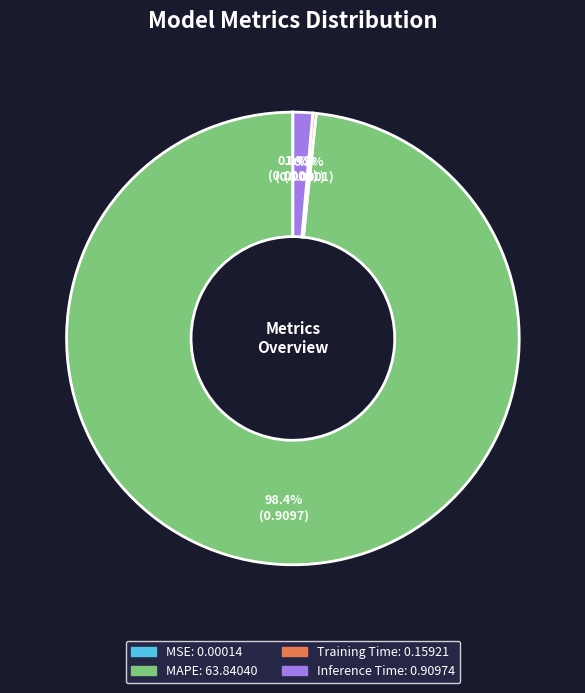

Is there a majority slice in this chart?

Yes